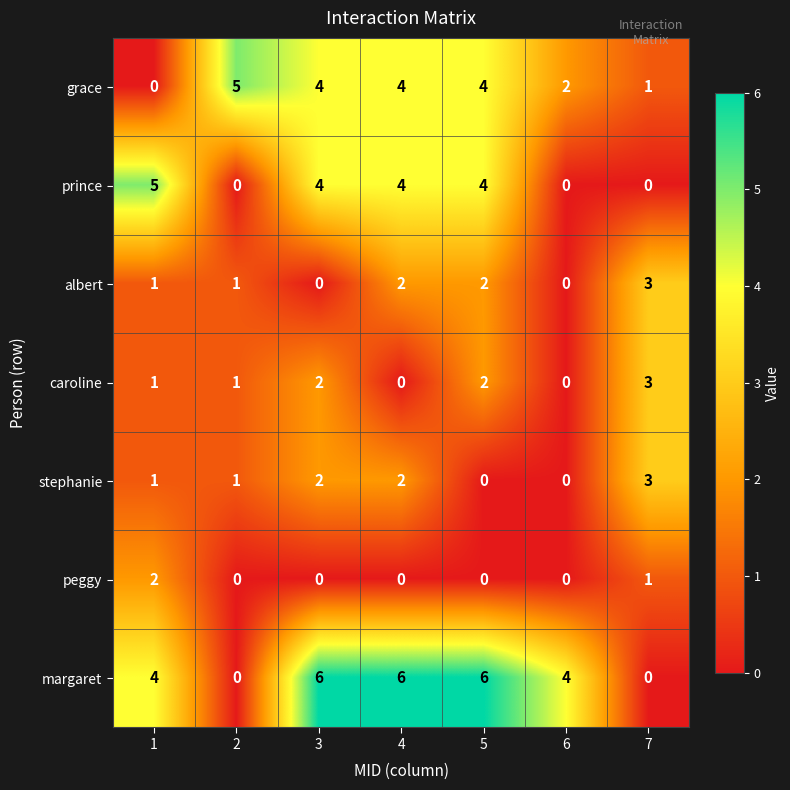

Count the number of data series in this chart.

7